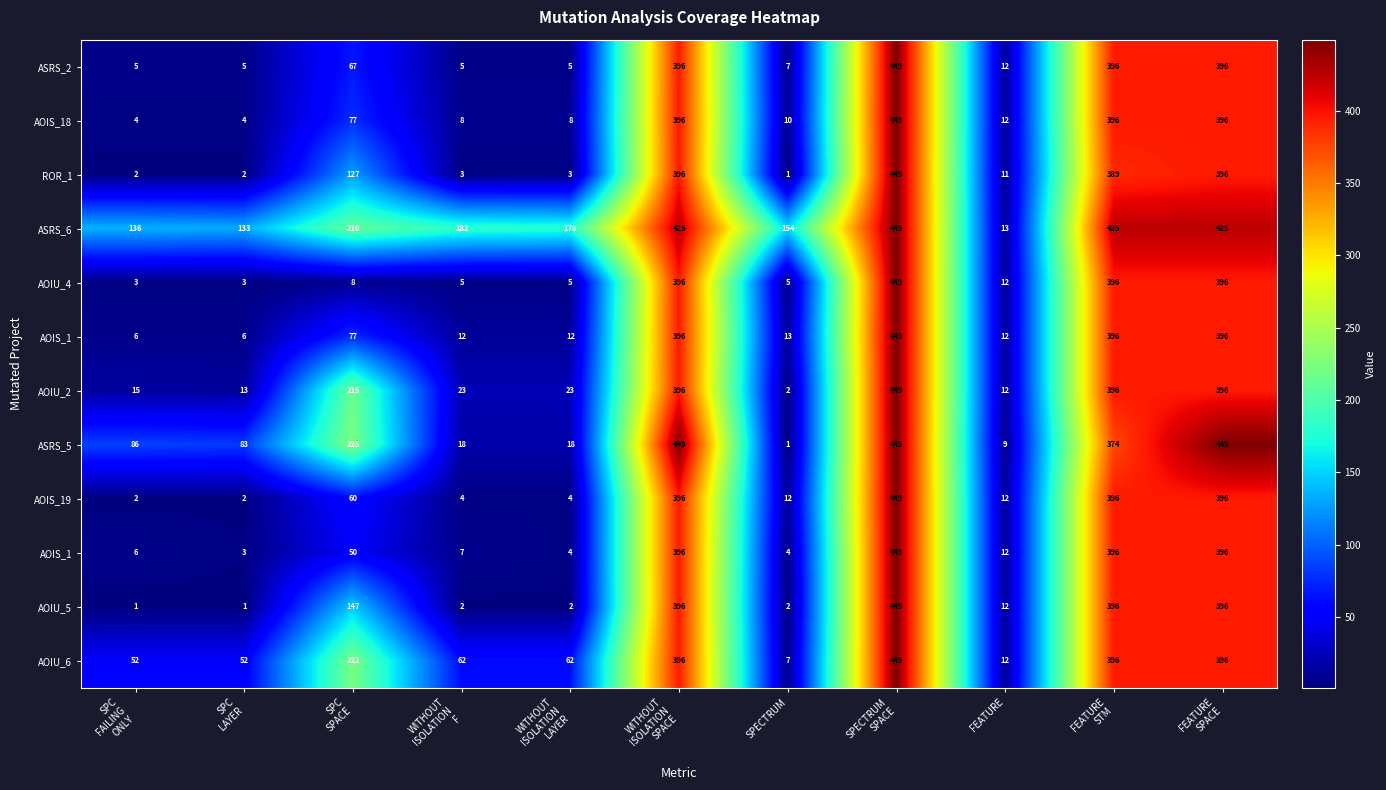

What is the smallest value displayed?

1